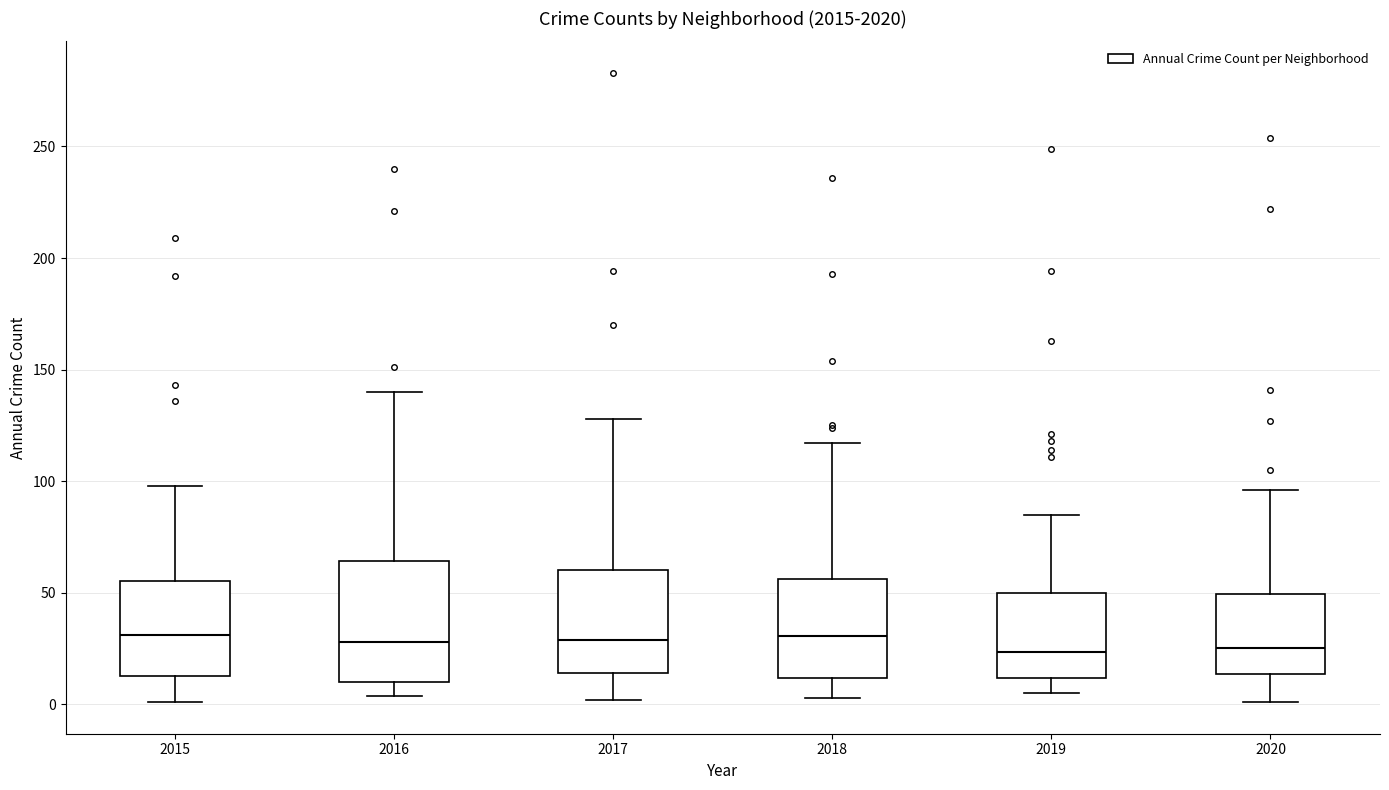

Reading left to right, transcribe this box plot: for each box, give where its median line is, the range the box spans, and where its two whiskers end, as read against the y-axis. The values are not printed on the chart, so give them approximately, as read against the axis.

2015: median 30, box 15 to 55, whiskers 0 to 100
2016: median 30, box 10 to 65, whiskers 5 to 140
2017: median 30, box 15 to 60, whiskers 0 to 130
2018: median 30, box 10 to 55, whiskers 5 to 115
2019: median 25, box 10 to 50, whiskers 5 to 85
2020: median 25, box 15 to 50, whiskers 0 to 95